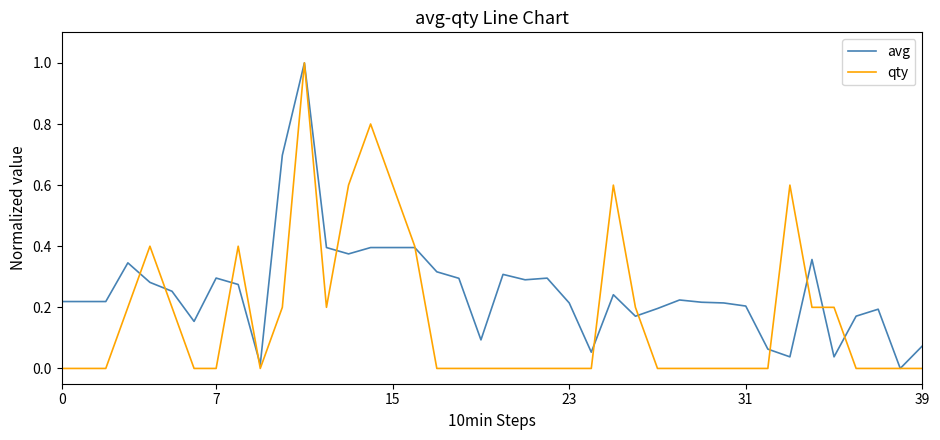

Which series has the largest total across all categories?

avg